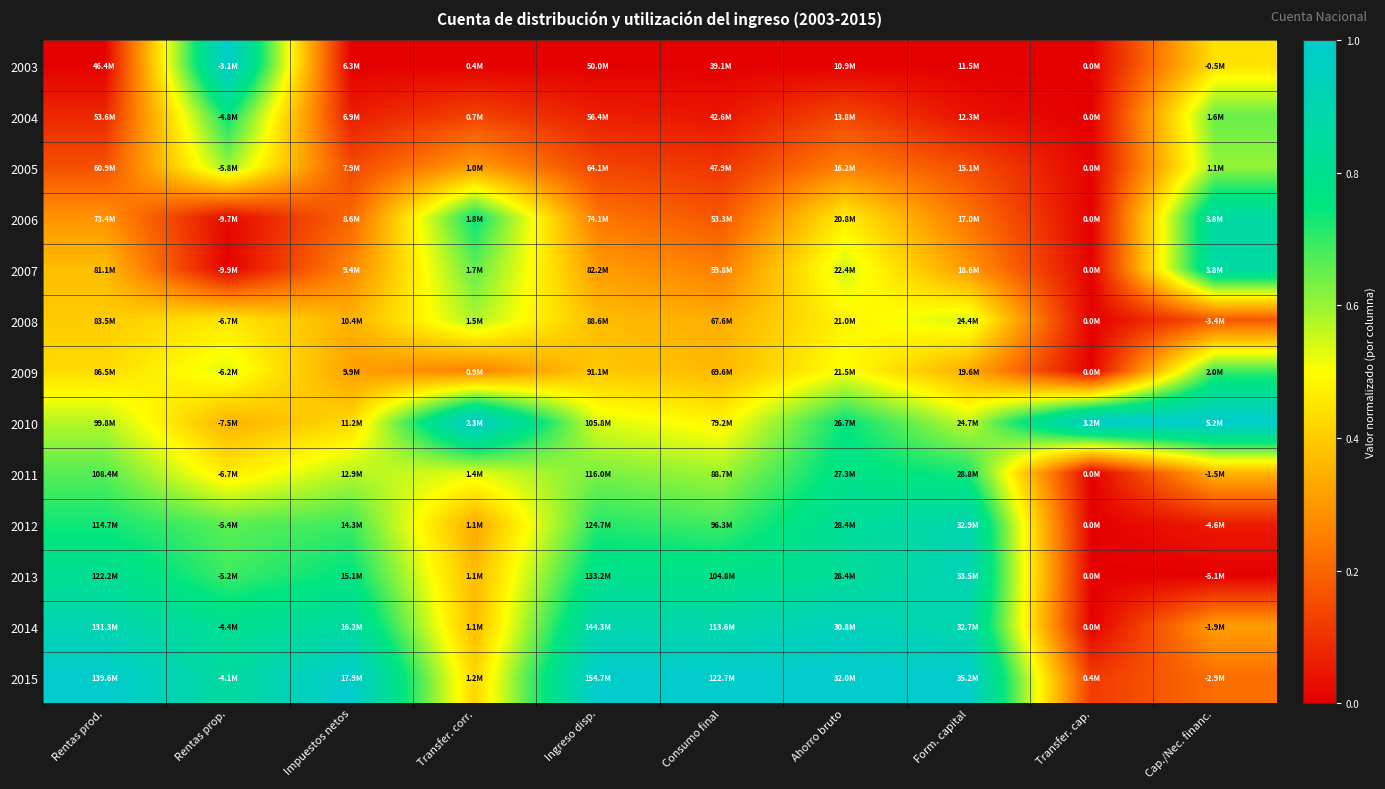

At Form. capital, list the series in order from smallest to largest.

2003, 2004, 2005, 2006, 2007, 2009, 2008, 2010, 2011, 2014, 2012, 2013, 2015